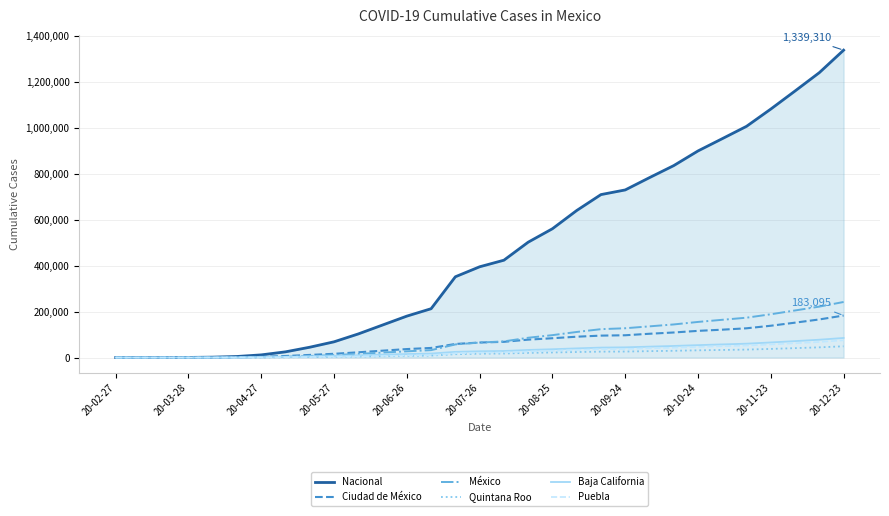

Which series has the largest range (max minus min)?

Nacional